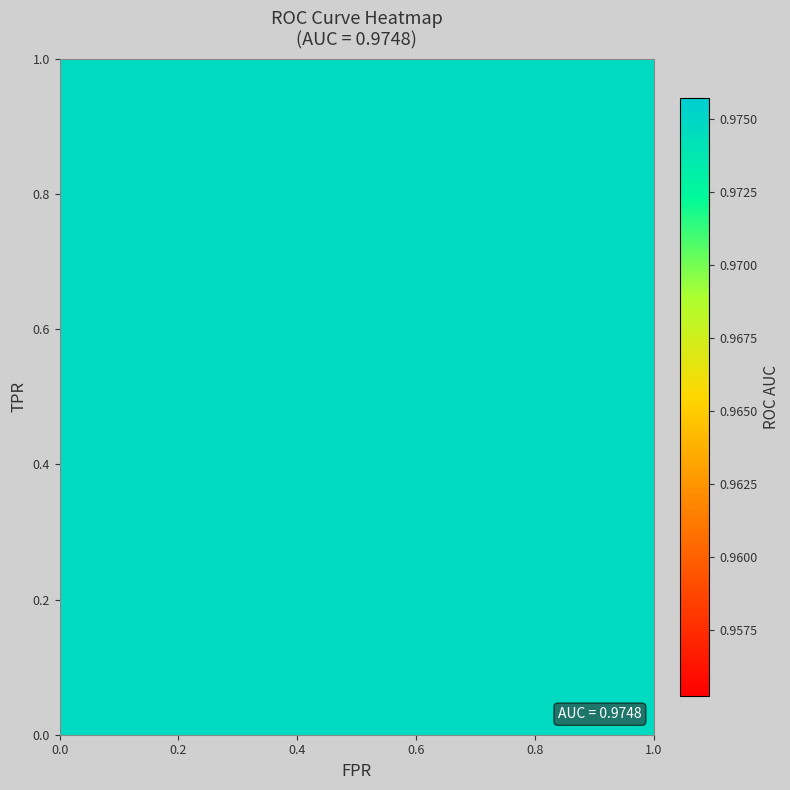

What is the average value of the fpr series?

0.2